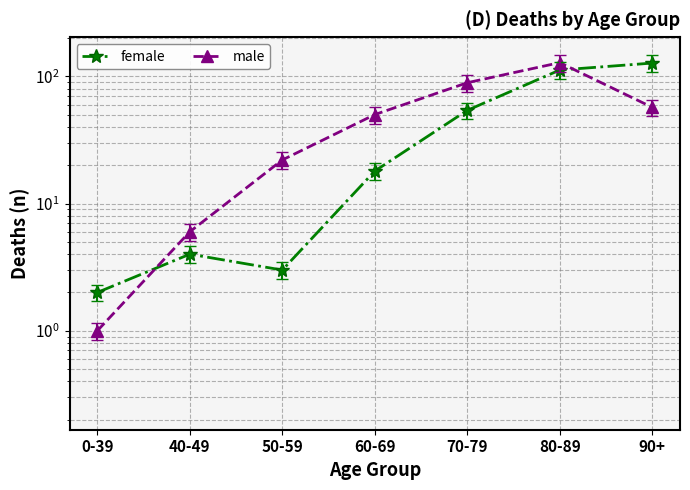

Count the number of data series in this chart.

2